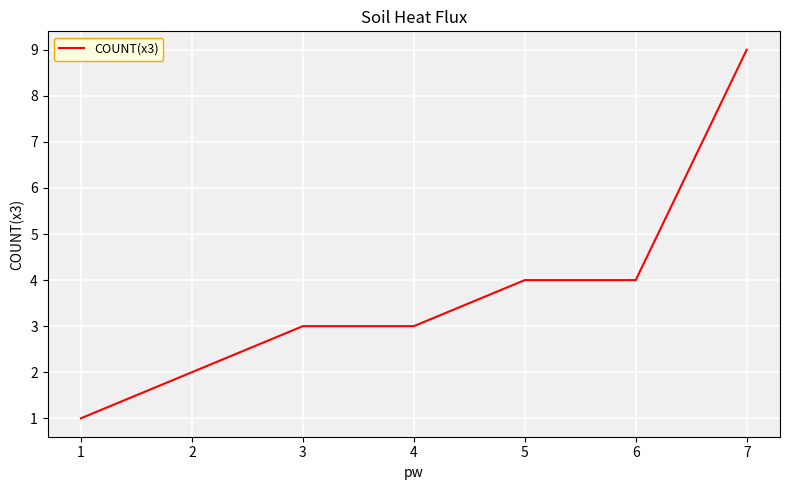

What is the sum of the values at 4 and 5?

7